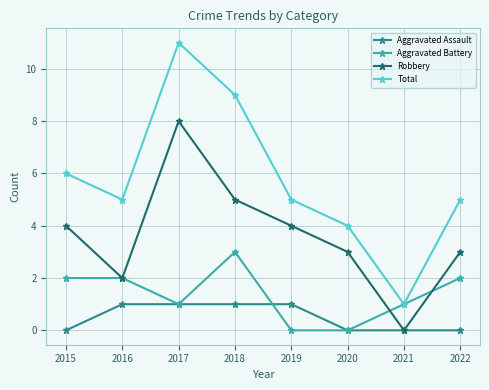

Rank the series by their average value, from highest to lowest.

Total, Robbery, Aggravated Battery, Aggravated Assault